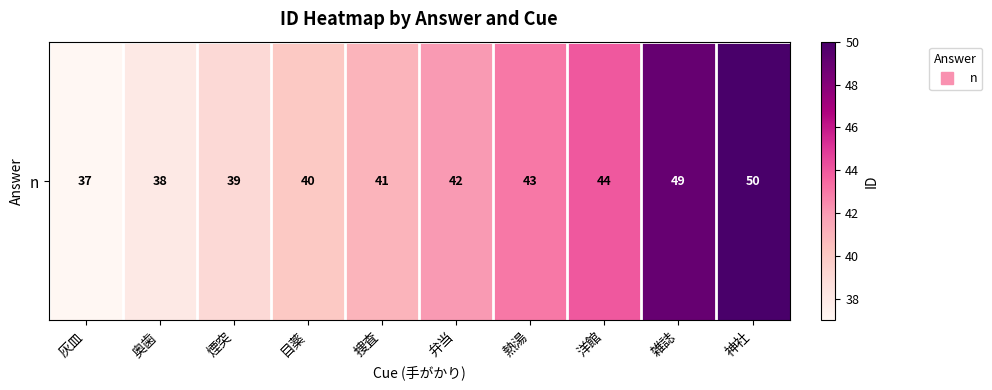

Reading right to left, what are all the values shown in this chart?

50	49	44	43	42	41	40	39	38	37